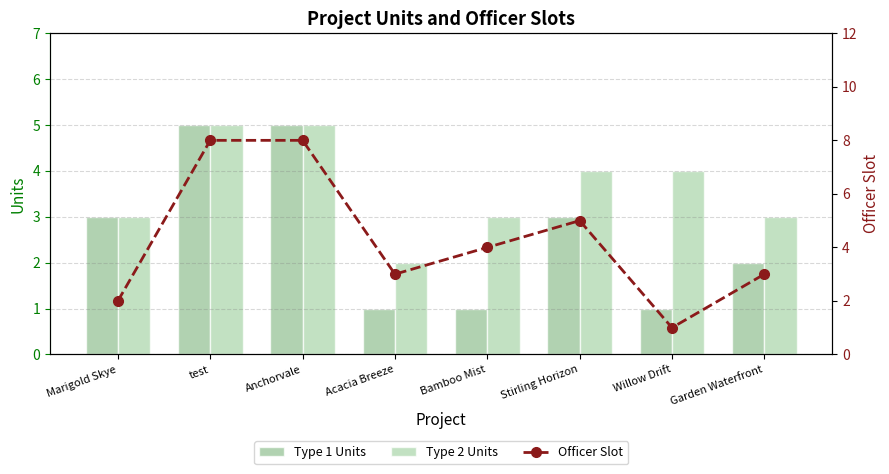

How many values in the Type 2 Units series exceed 4?

2